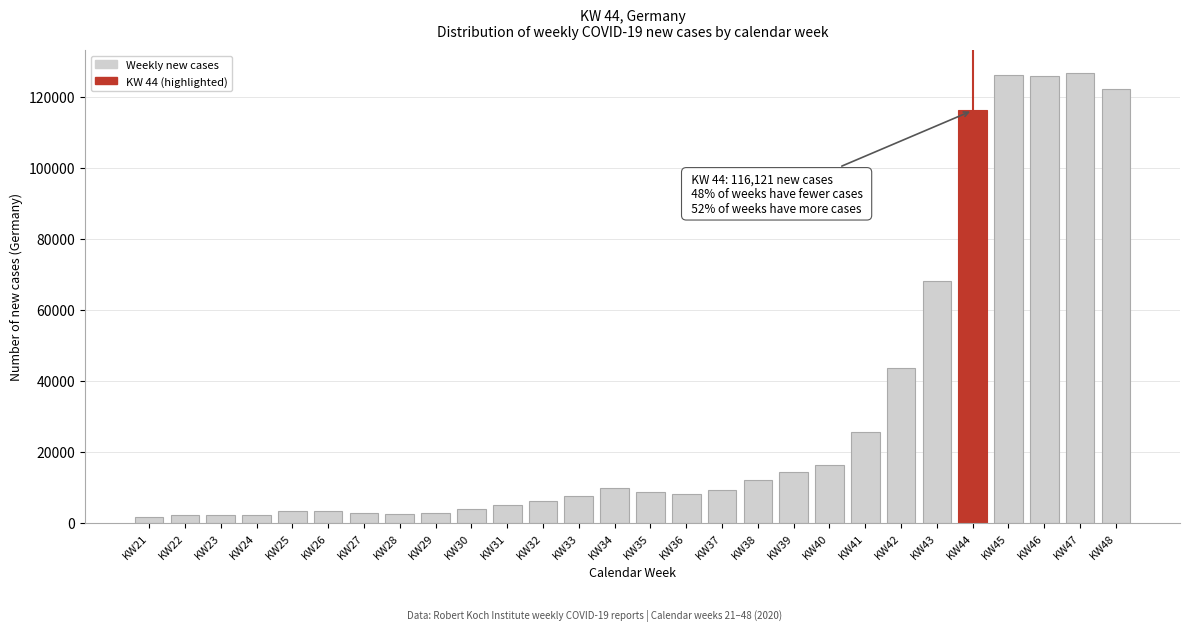

The value at KW36 is 3662. True or false?

False